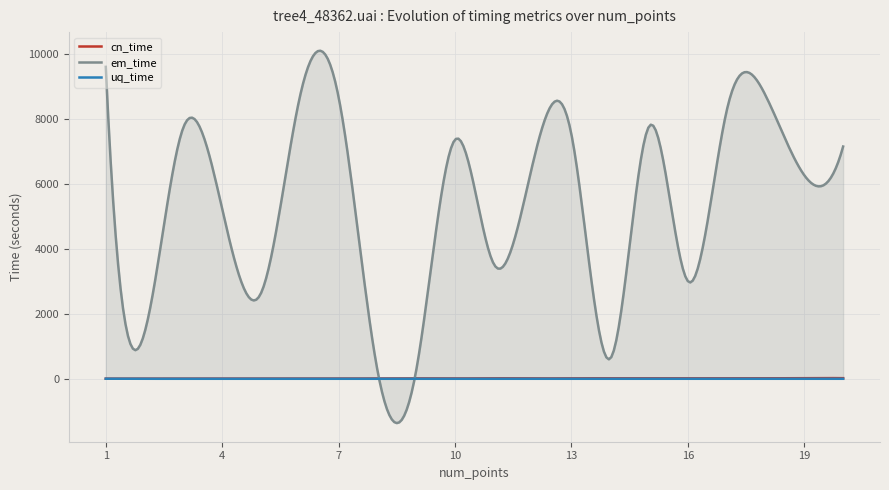

At 7, list the series in order from largest to smallest.

em_time, cn_time, uq_time